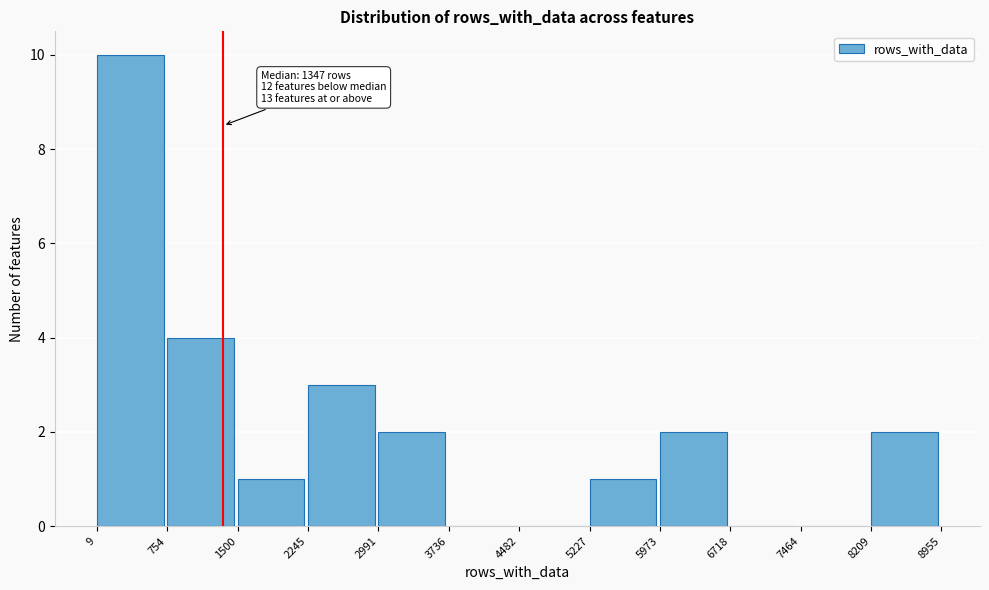

Over which range of the x-axis is the bar tallest?

9 to 754